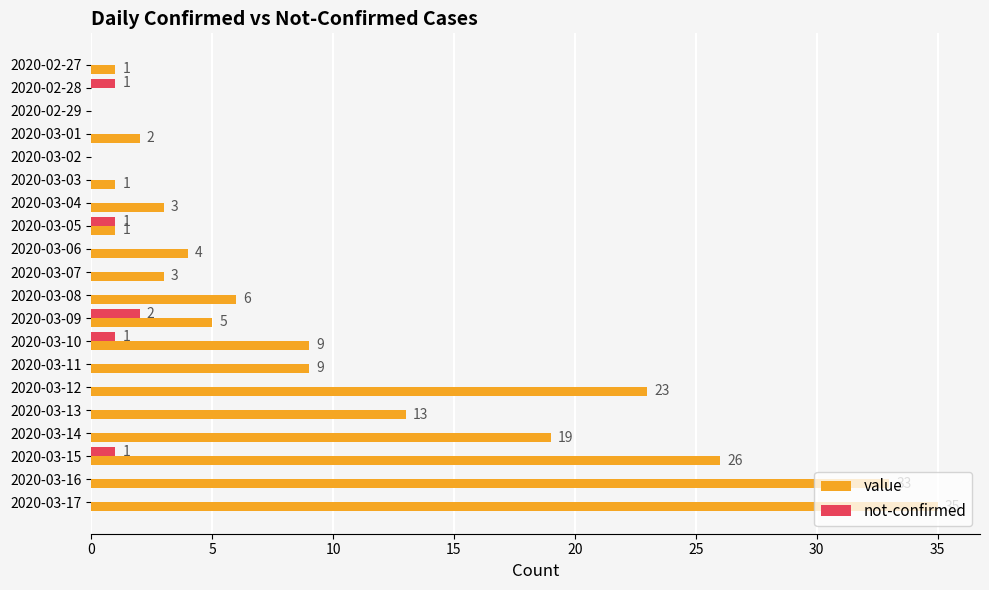

True or false: value has a value of 14 at 2020-02-28.

False